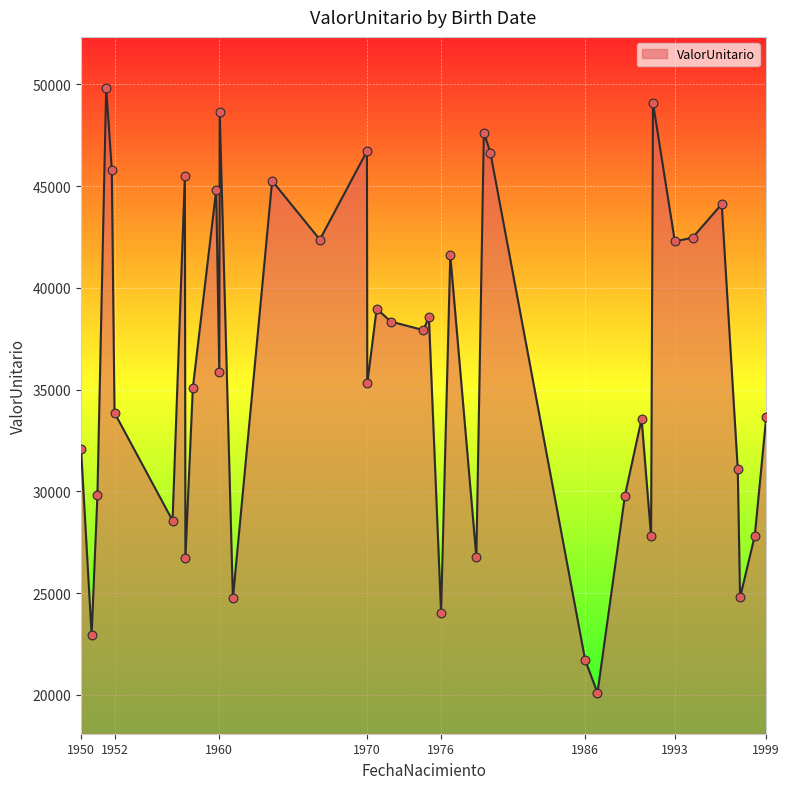

What is the difference between the maximum and minimum values?

29741.6